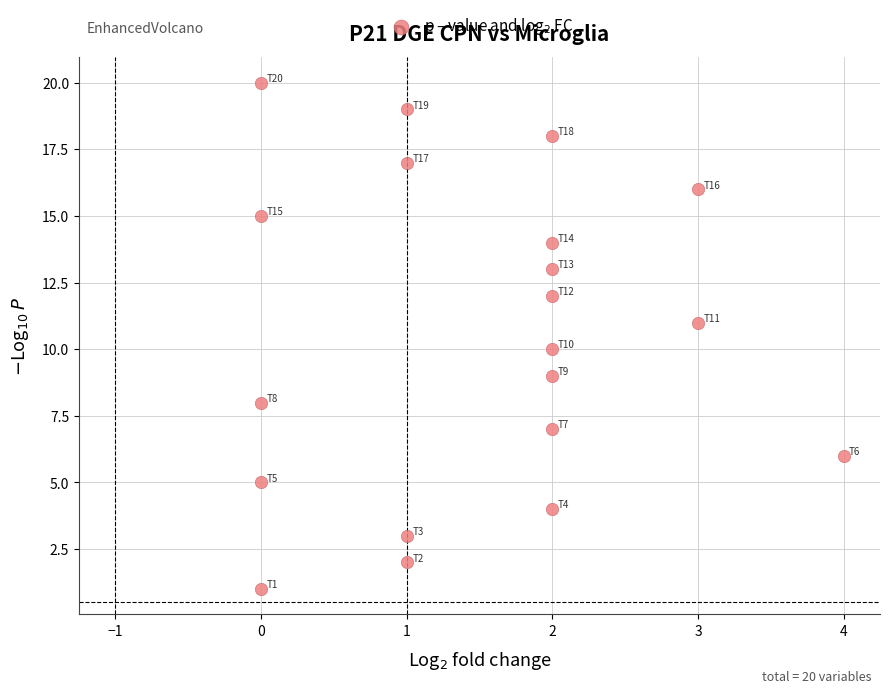

What is the range of X values (max minus min)?

4